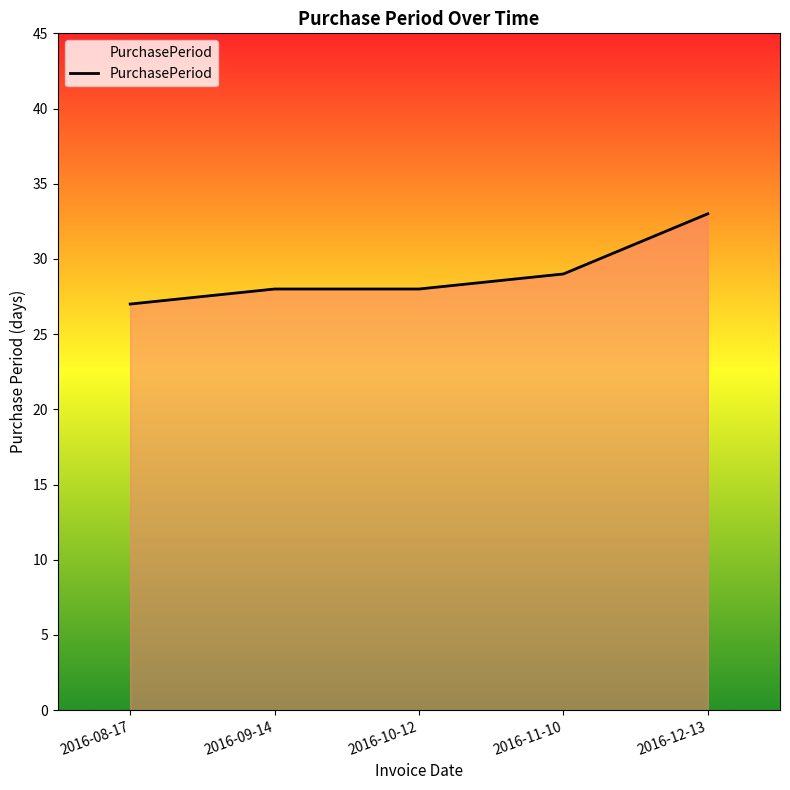

Approximately how many times larger is the value at 2016-11-10 compared to 2016-08-17?

1.1